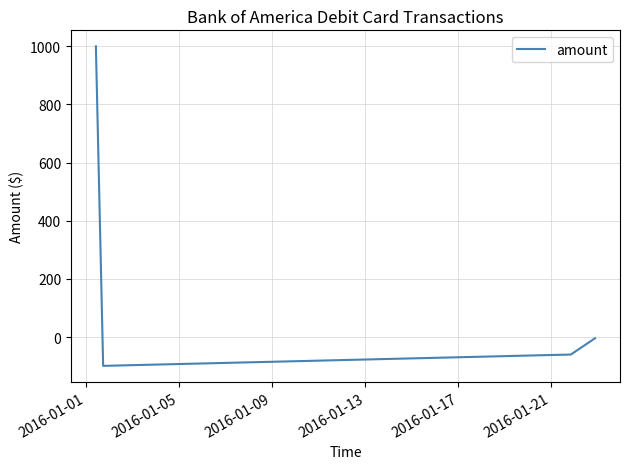

True or false: the data has more than 0 interior local peaks.

False